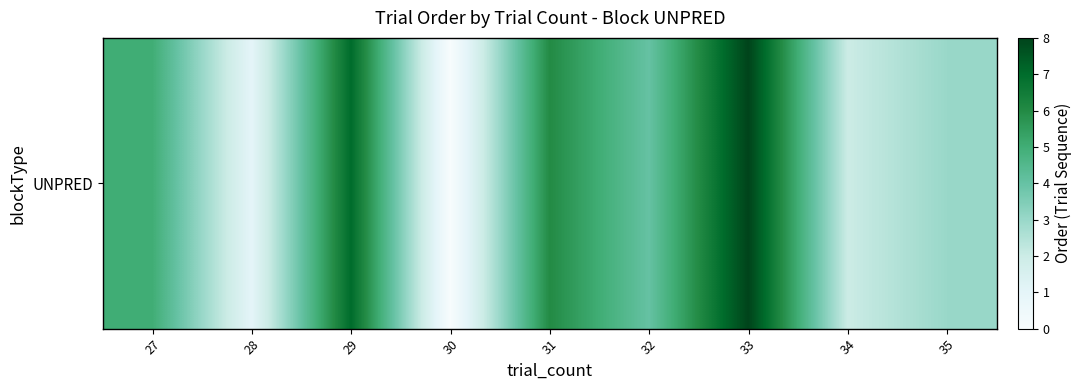

Reading right to left, transcribe all the data shown in this chart.

3	2	8	4	6	0	7	1	5